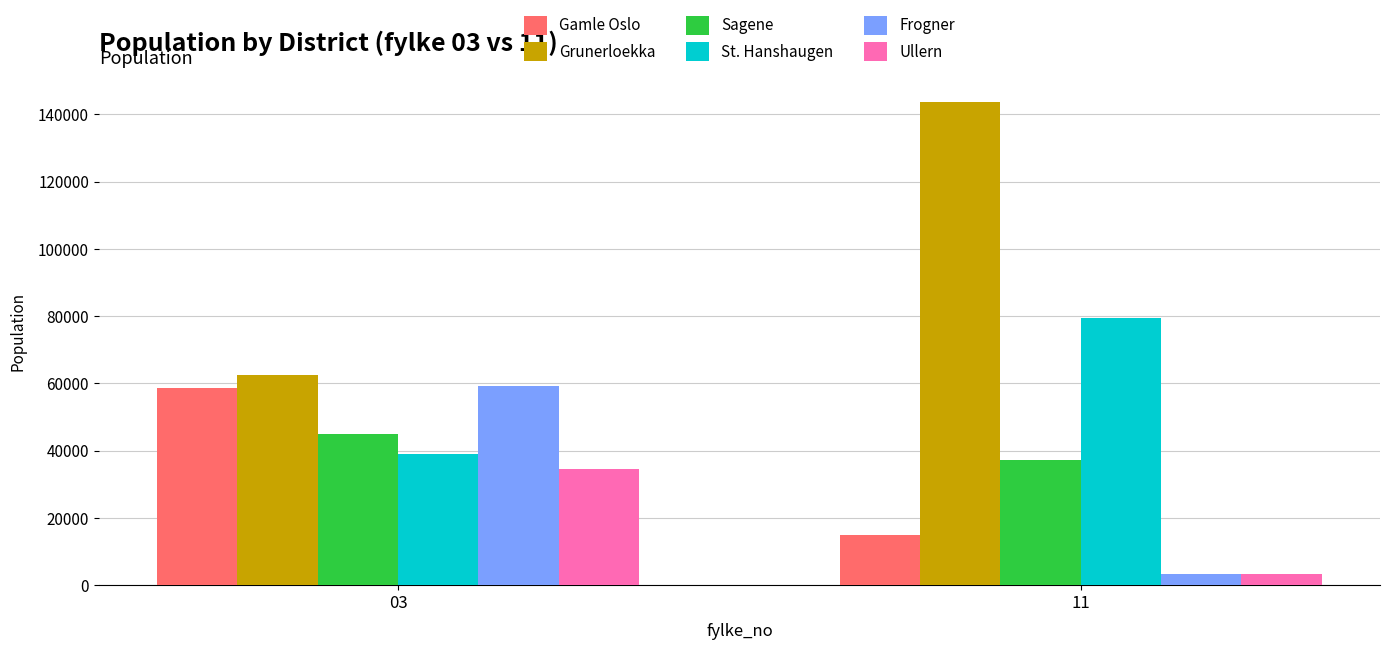

Are the bars grouped side by side (vs. stacked)?

Yes